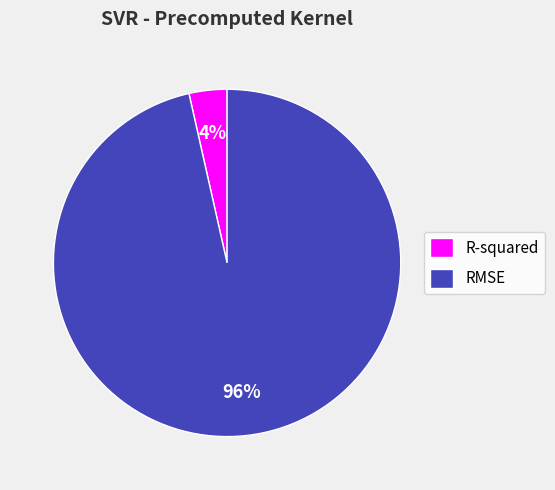

To the nearest percent, what portion does R-squared represent?

4%